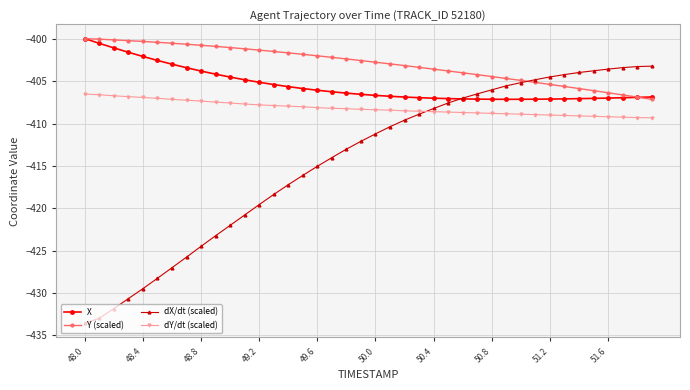

True or false: Y (scaled) and dY/dt (scaled) cross at least once.

False